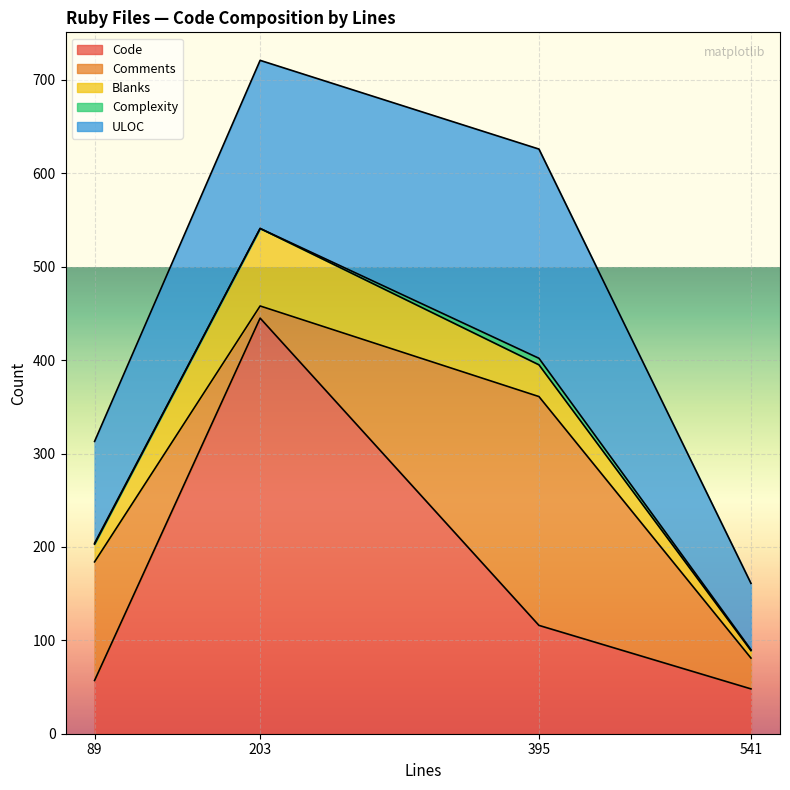

The Blanks series shows 58 at 395. True or false?

False